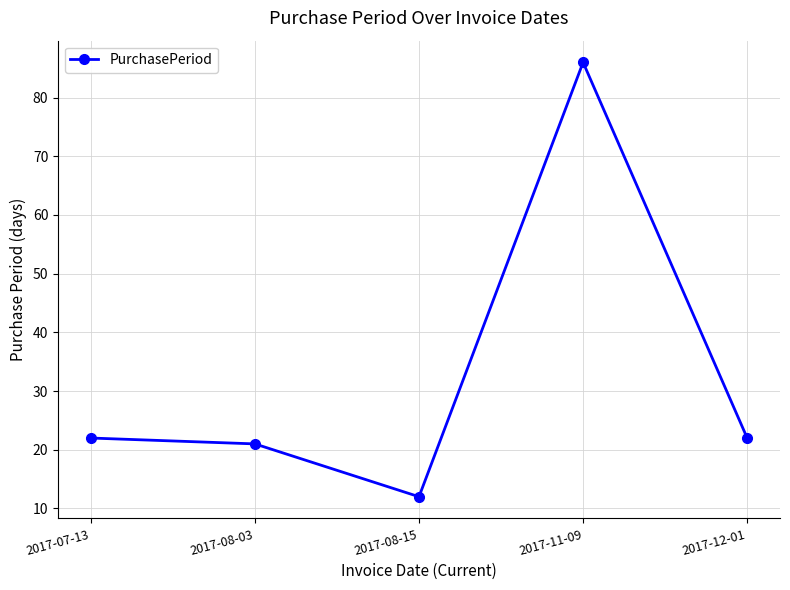

Does the chart have visible grid lines?

Yes